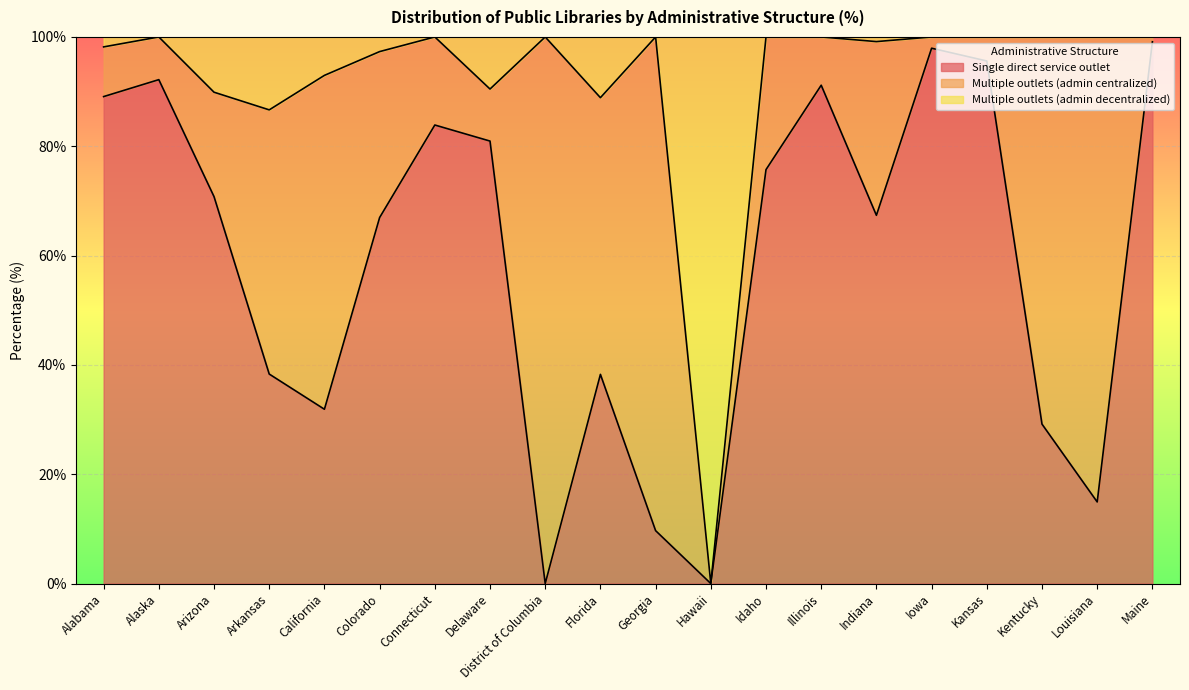

Which series has the largest range (max minus min)?

Multiple outlets (admin decentralized)